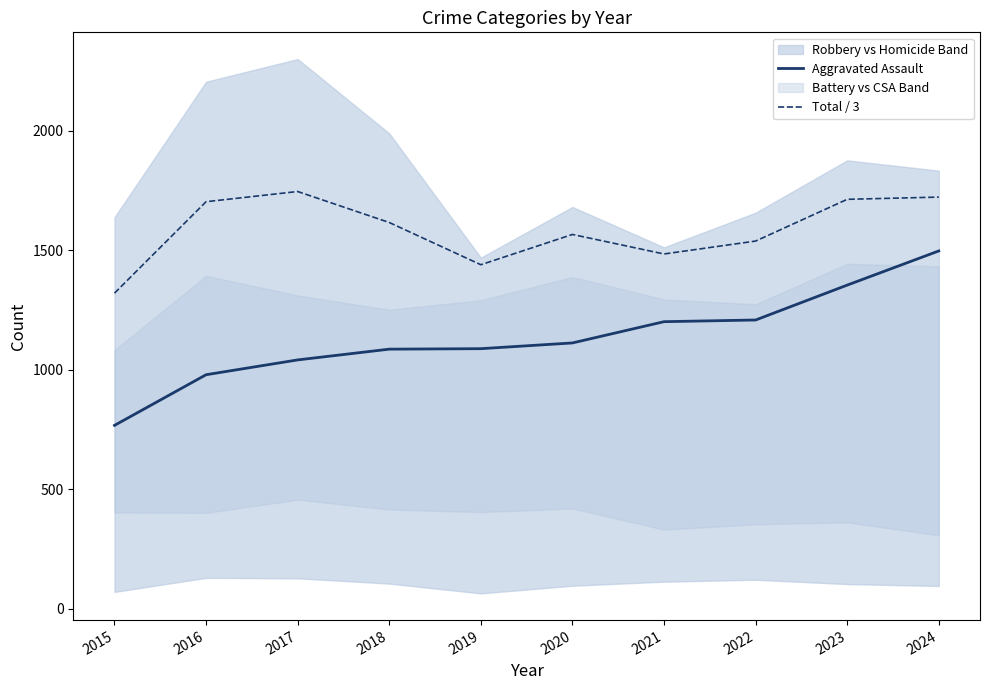

In Total / 3, how many points are higher than both neighbors (excluding endpoints)?

2